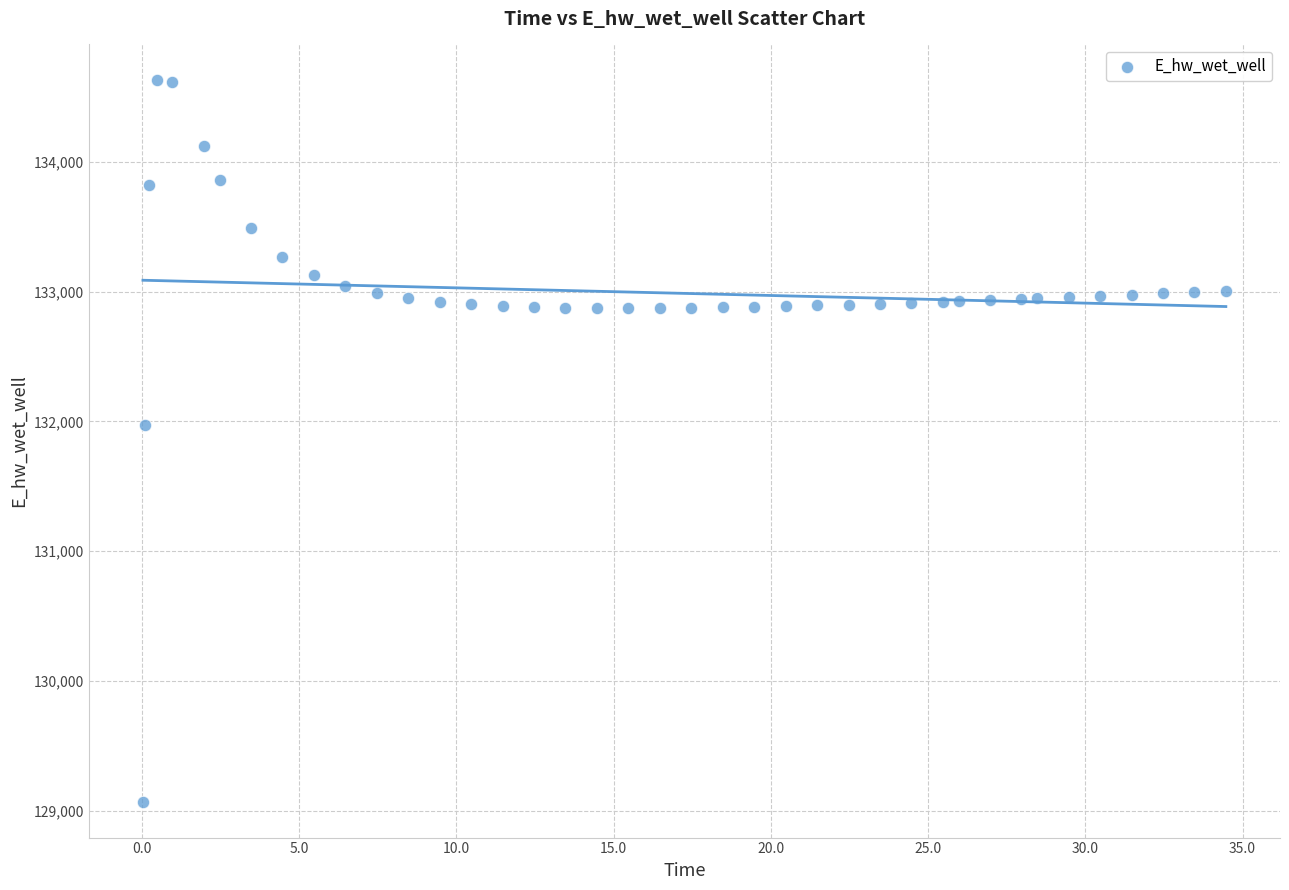

What is the range of X values (max minus min)?

34.4